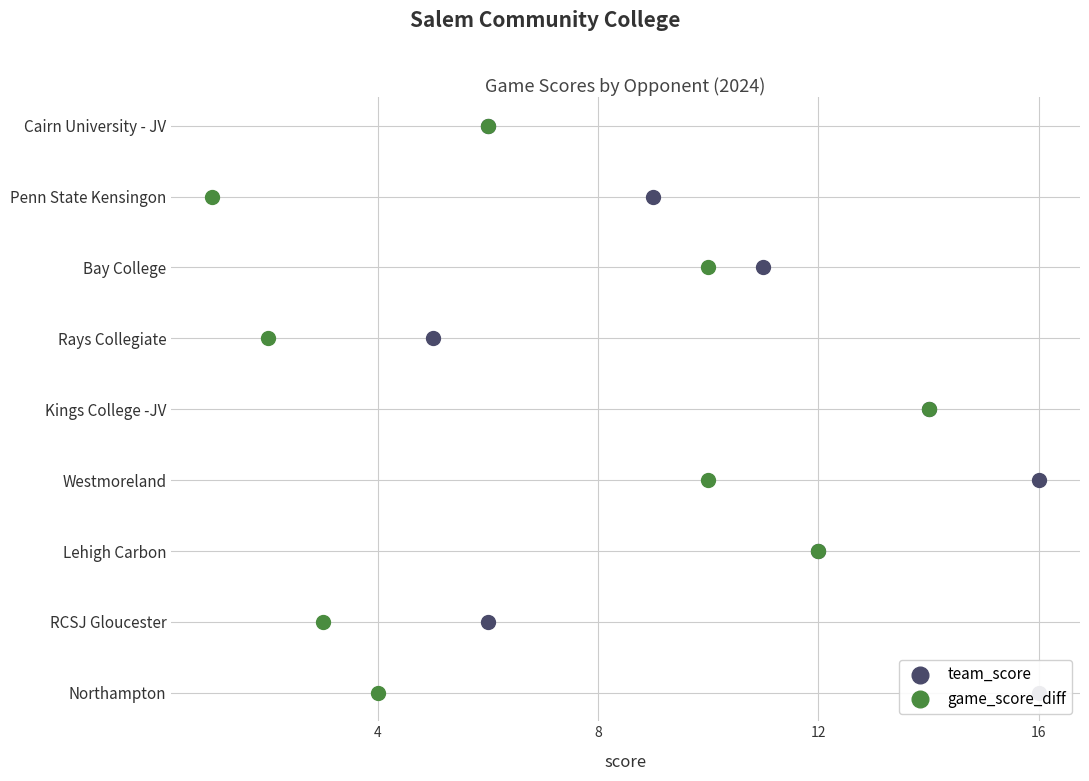

What are all the series names shown in the legend?

team_score, game_score_diff